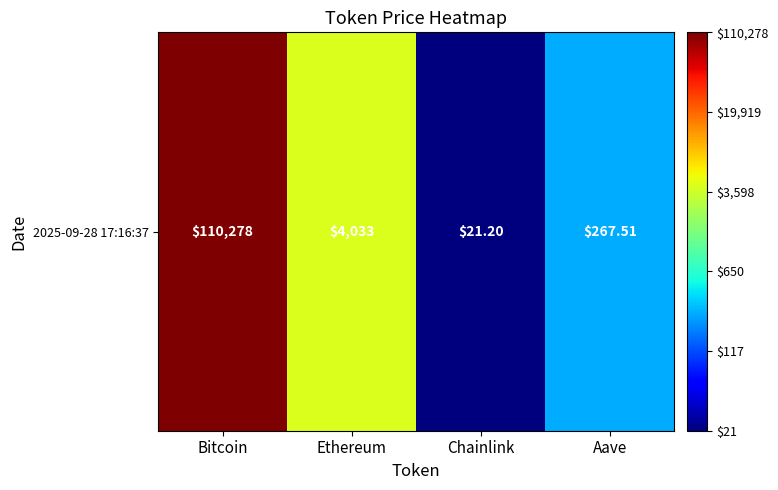

The value at Bitcoin is 5.0. True or false?

True